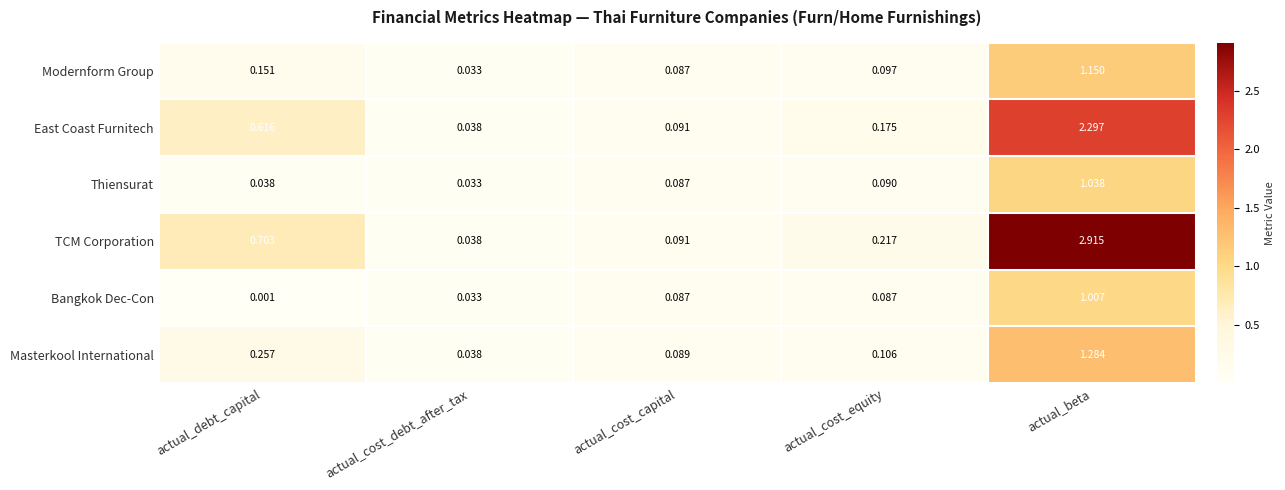

Which series changed the most between actual_cost_debt_after_tax and actual_beta?

TCM Corporation